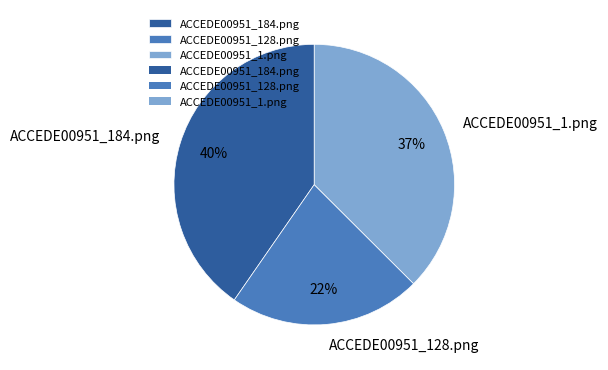

Rank the categories by value from highest to lowest.

ACCEDE00951_184.png, ACCEDE00951_1.png, ACCEDE00951_128.png